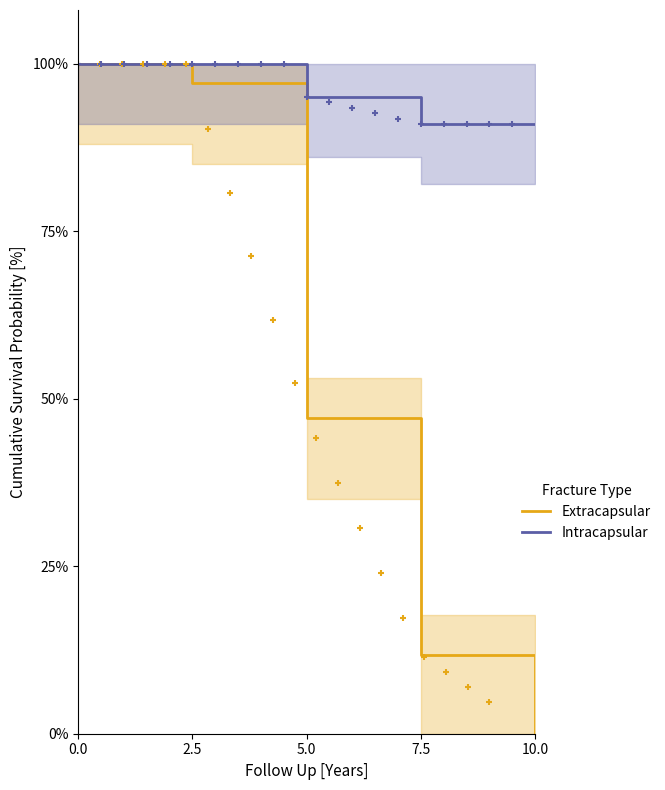

What is the minimum value for Intracapsular?

91